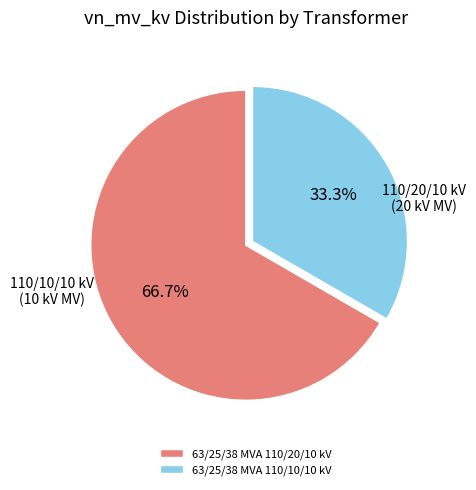

Count the number of slices in the pie.

2